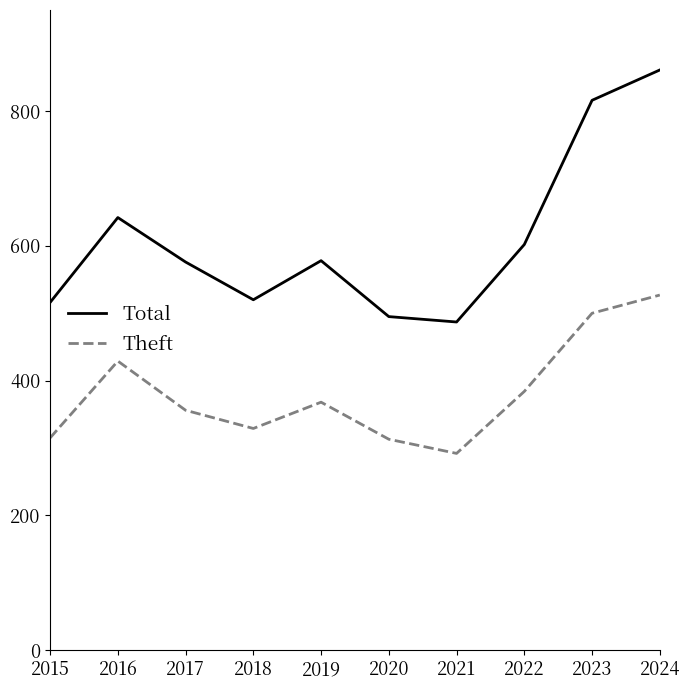

True or false: Total and Theft cross at least once.

False